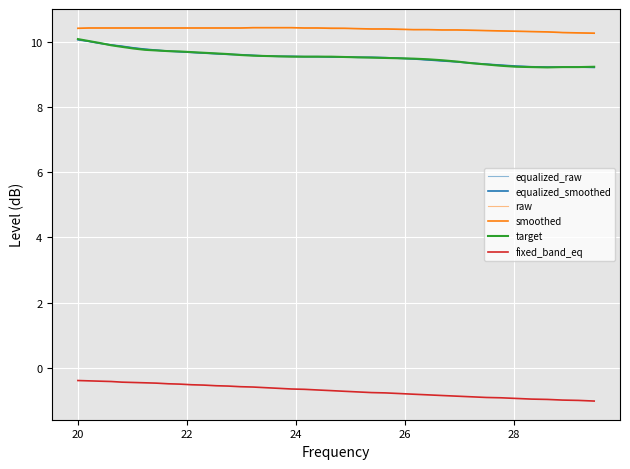

How many lines are shown in the chart?

6